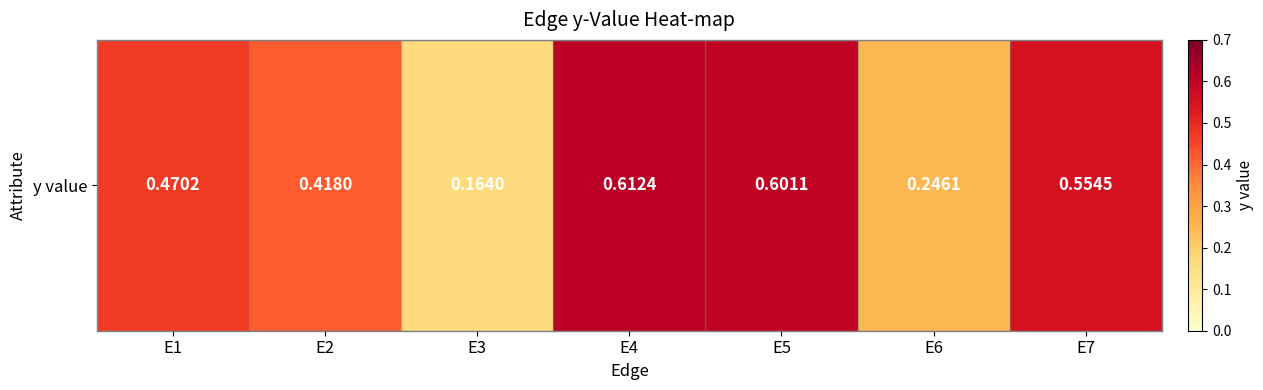

Reading left to right, extract all data points from this chart.

E1=0.5	E2=0.4	E3=0.2	E4=0.6	E5=0.6	E6=0.2	E7=0.6